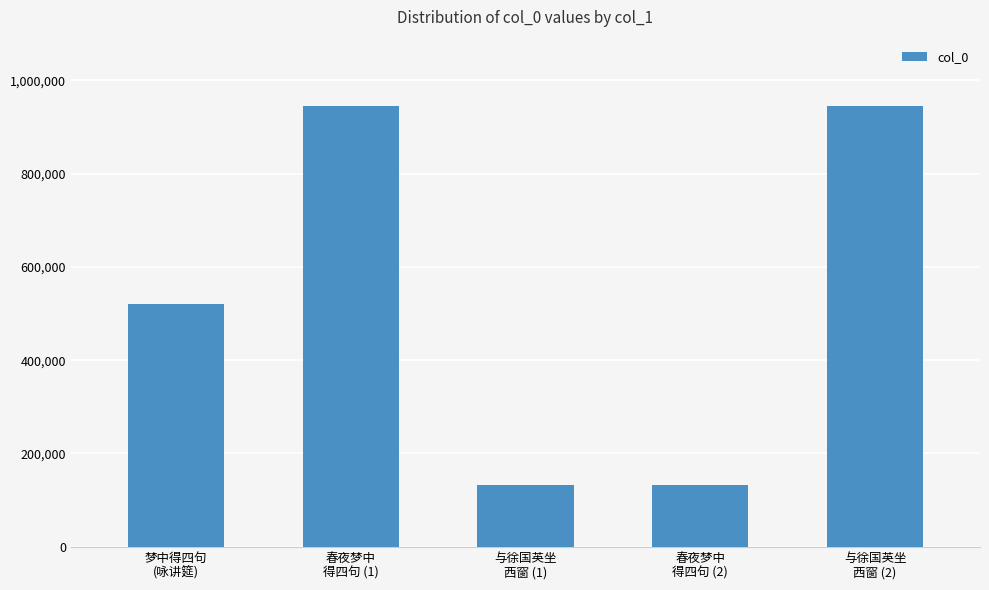

What is the label of the 4th bar from the left?

春夜梦中
得四句 (2)